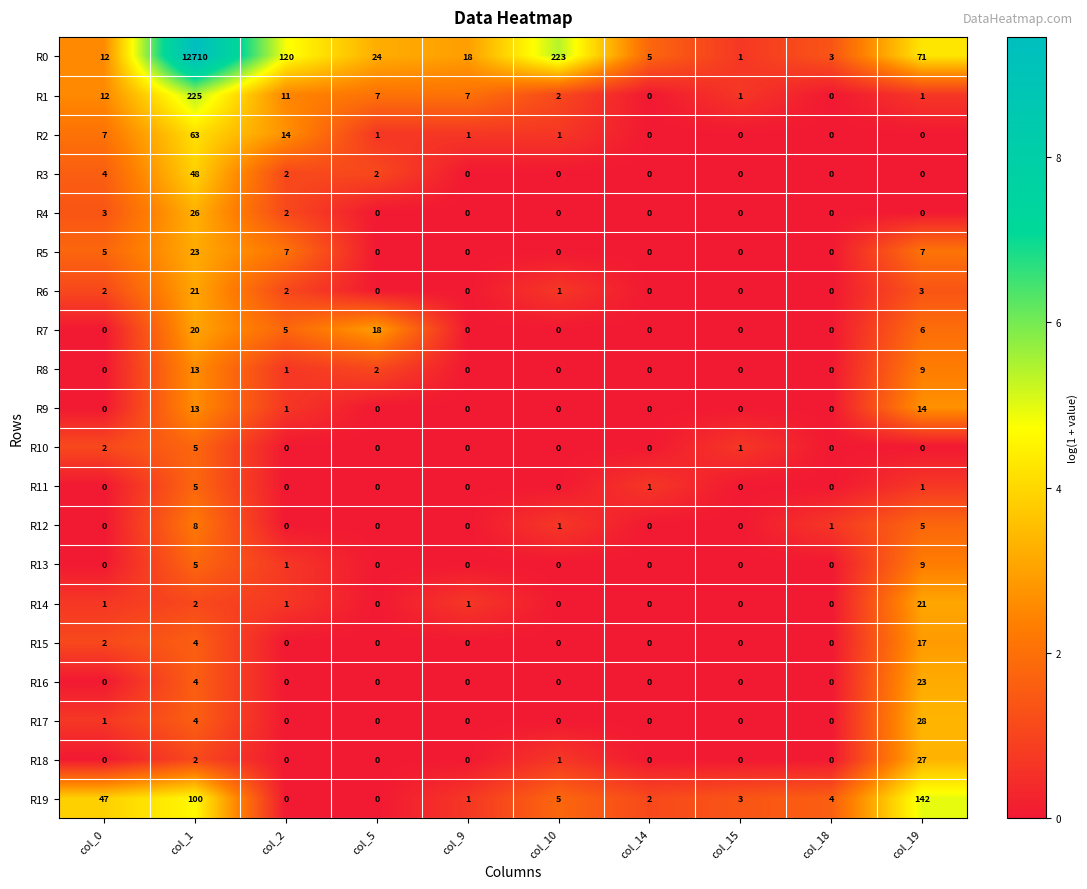

The R10 series shows 0 at col_9. True or false?

True